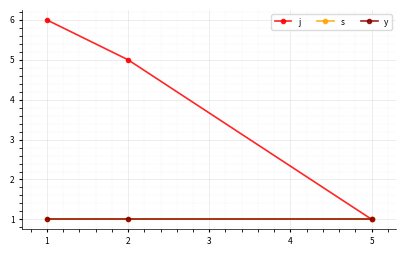

Reading left to right, what are all the values shown in this chart?

j: 6	5	1
s: 1	1	1
y: 1	1	1